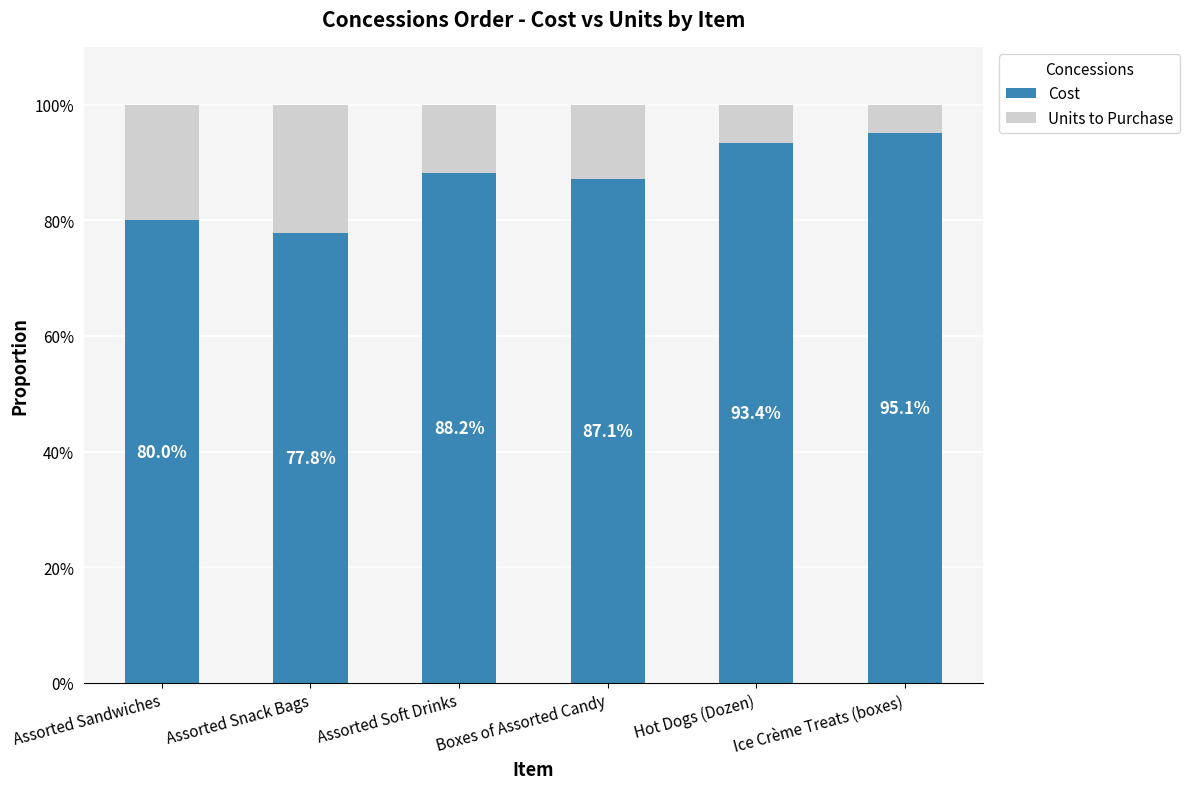

Read the Cost value at Ice Crème Treats (boxes).

95.1